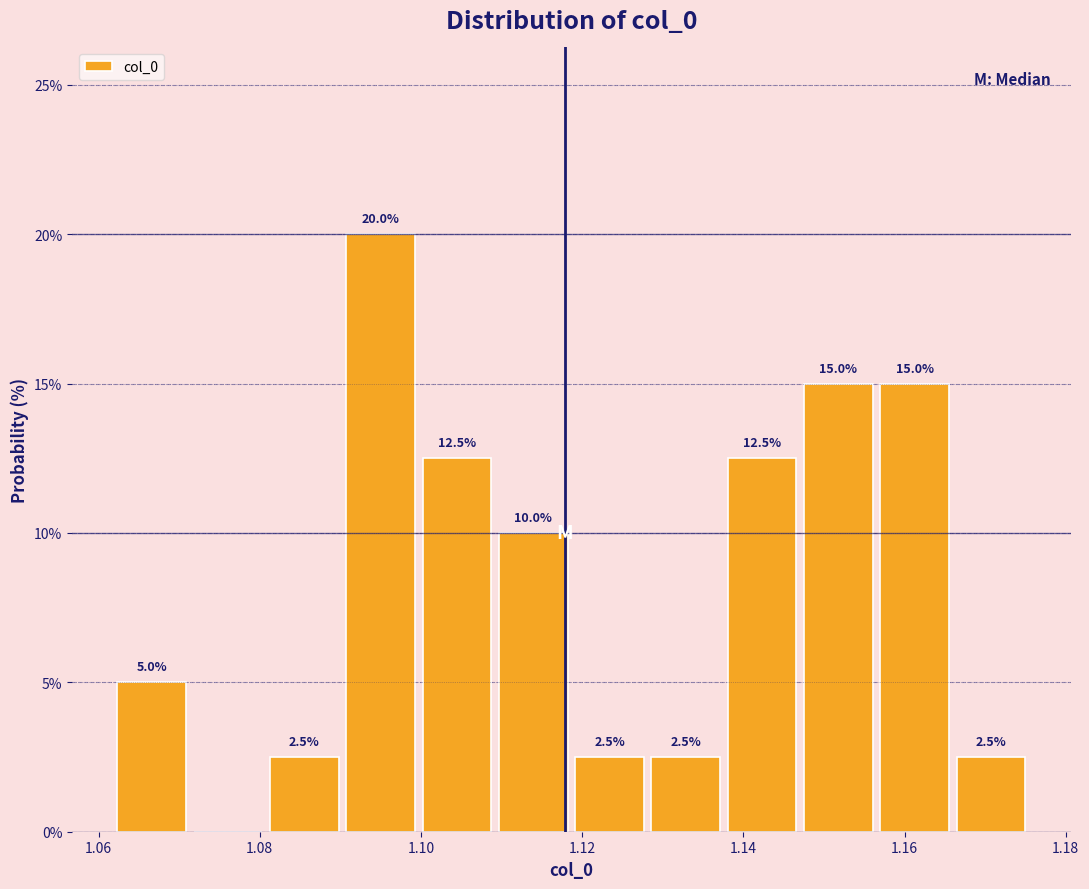

Over which range of the x-axis is the bar tallest?

1.090 to 1.100